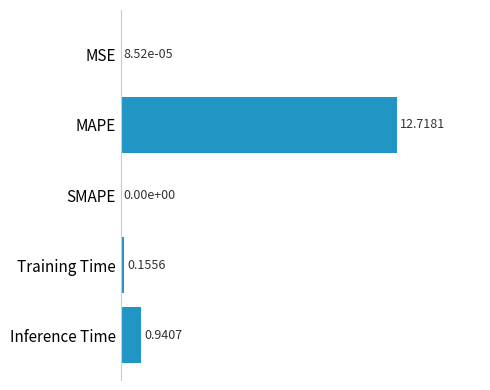

What is the maximum value shown in the chart?

12.7